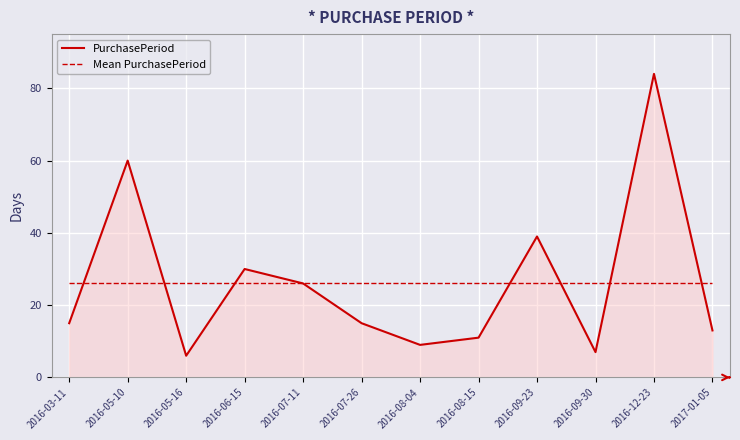

Where is PurchasePeriod nearest to the value 45?

2016-09-23